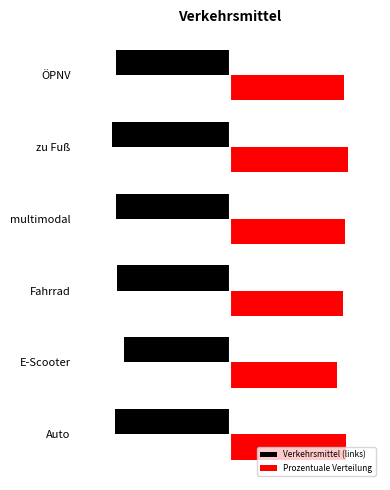

What is the maximum value shown in the chart?

17.3